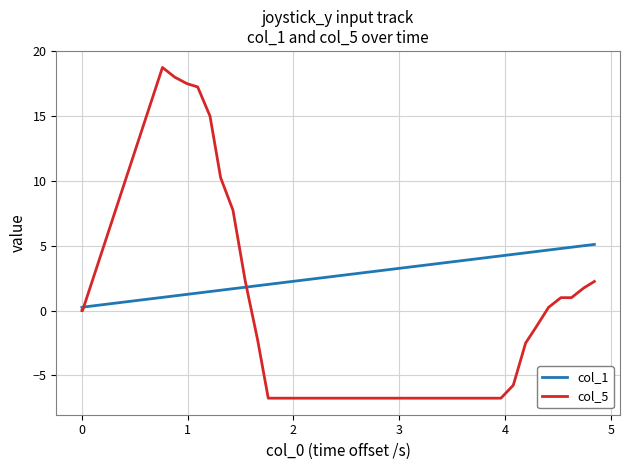

What is the greatest value displayed?

18.8